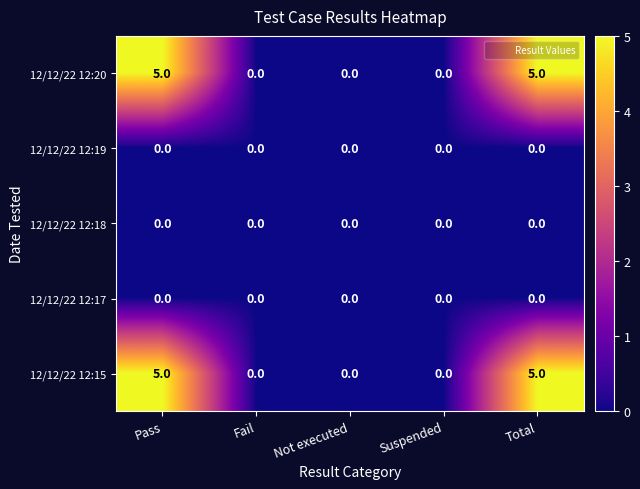

The 12/12/22 12:20 series shows 7 at Pass. True or false?

False